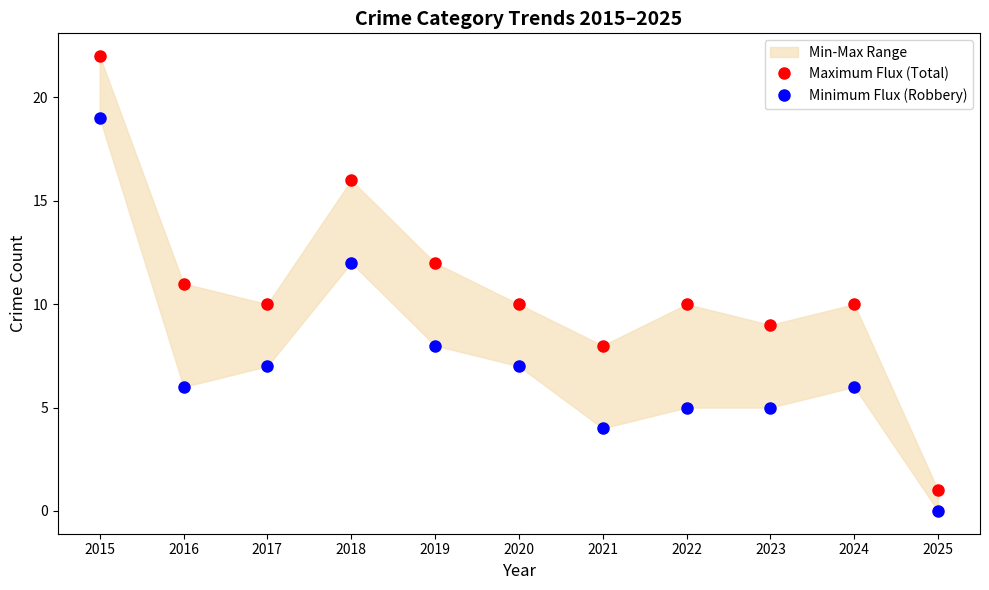

How many data points in Minimum Flux (Robbery) are above 6?

5